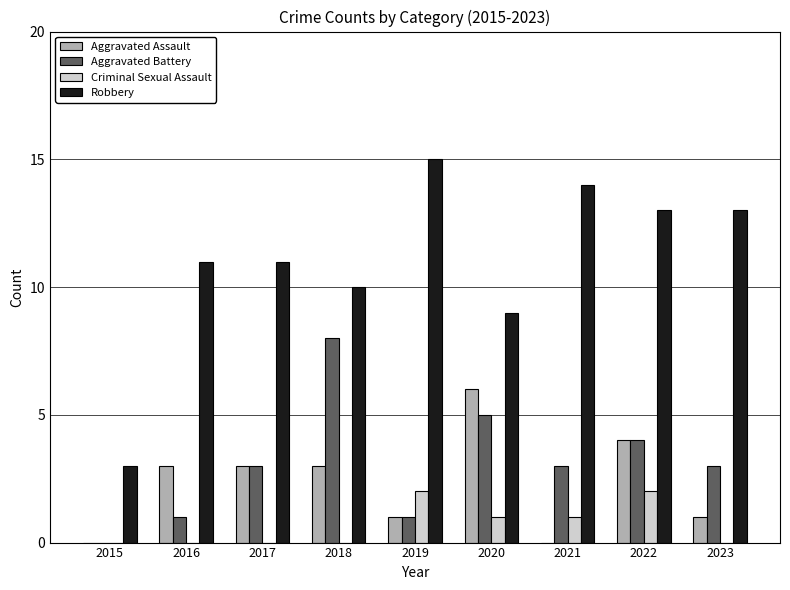

The Aggravated Assault series shows -4 at 2021. True or false?

False